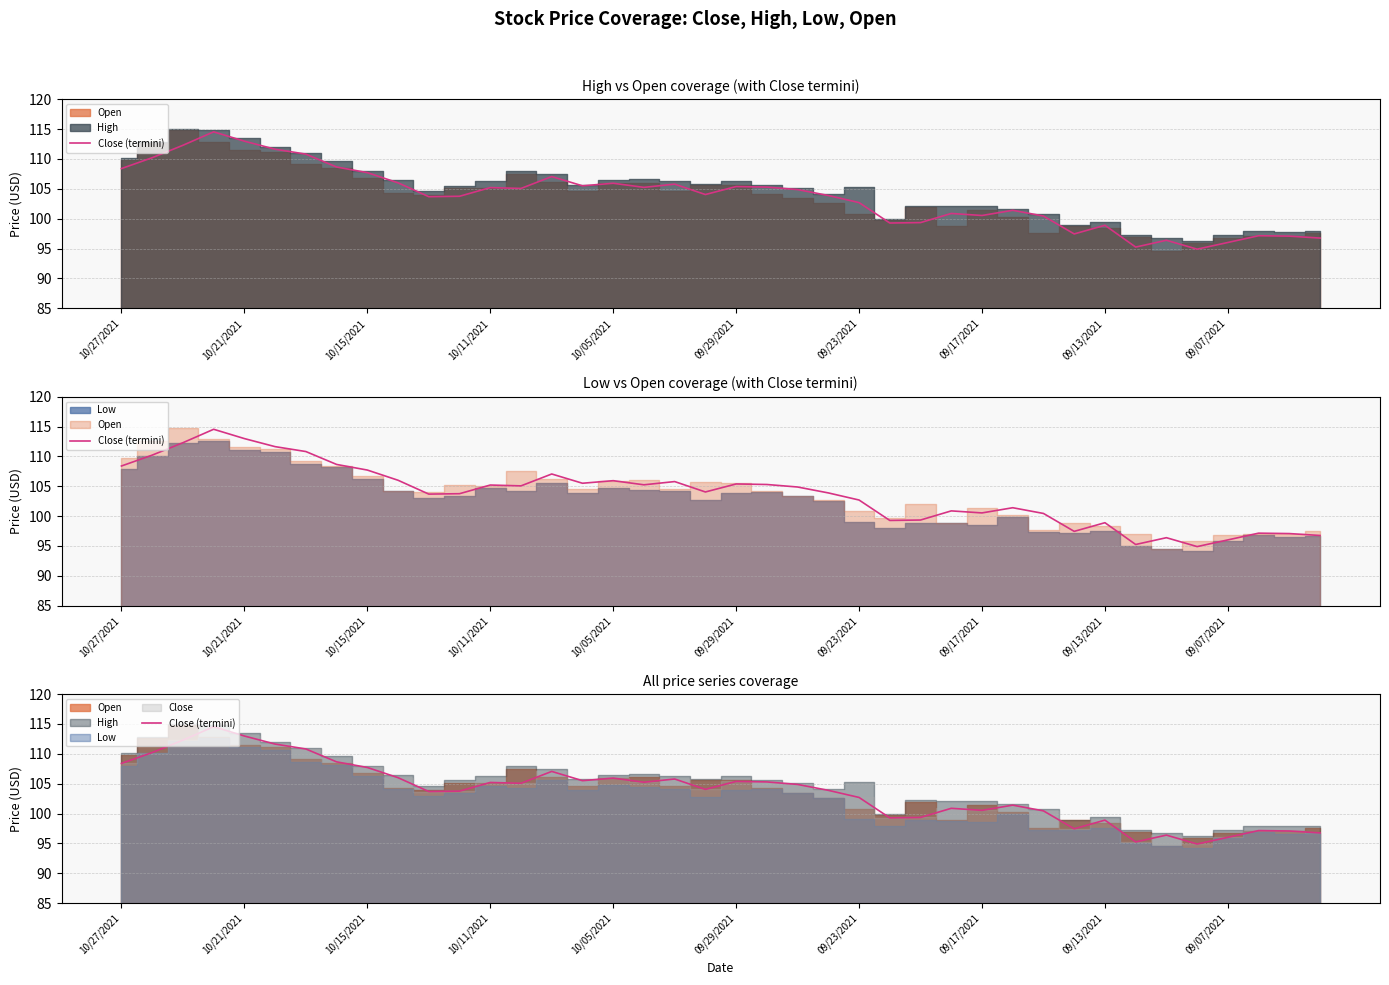

What is the value of the 35th point from the left?

96.4